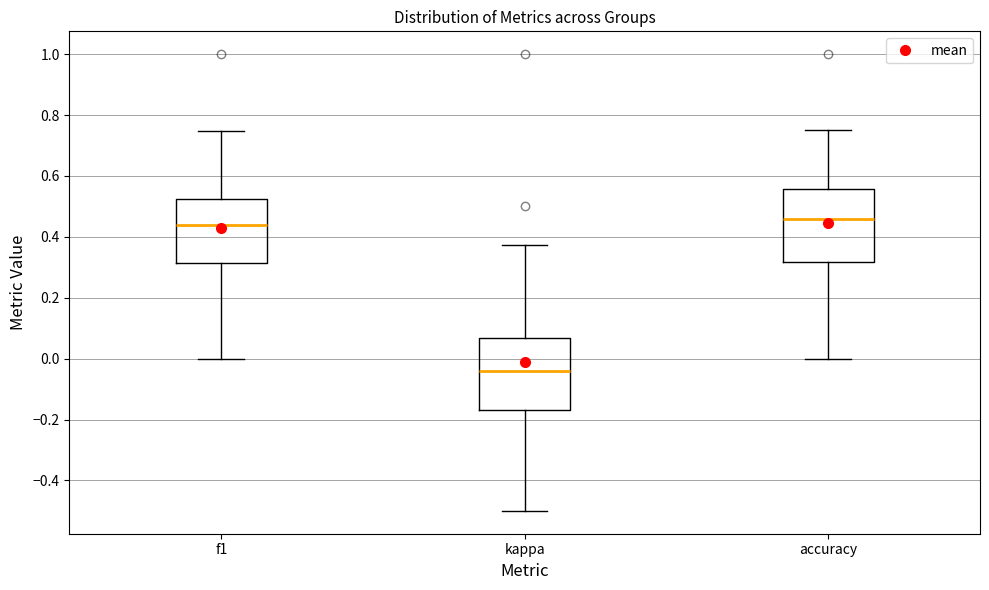

Reading left to right, transcribe this box plot: for each box, give where its median line is, the range the box spans, and where its two whiskers end, as read against the y-axis. The values are not printed on the chart, so give them approximately, as read against the axis.

f1: median 0.44, box 0.32 to 0.52, whiskers 0.00 to 0.74
kappa: median -0.04, box -0.16 to 0.06, whiskers -0.50 to 0.38
accuracy: median 0.46, box 0.32 to 0.56, whiskers 0.00 to 0.76